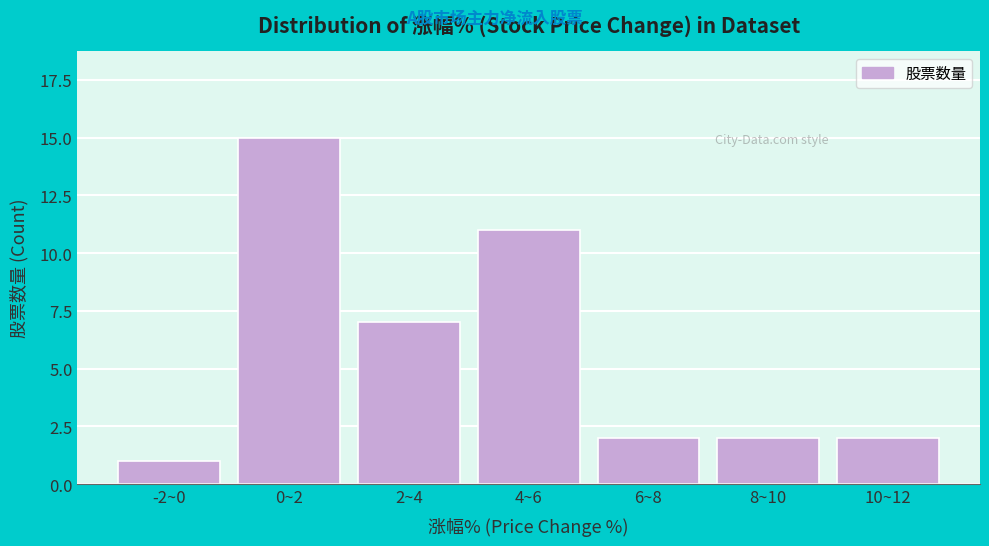

Reading left to right, extract all data points from this chart.

1	15	7	11	2	2	2